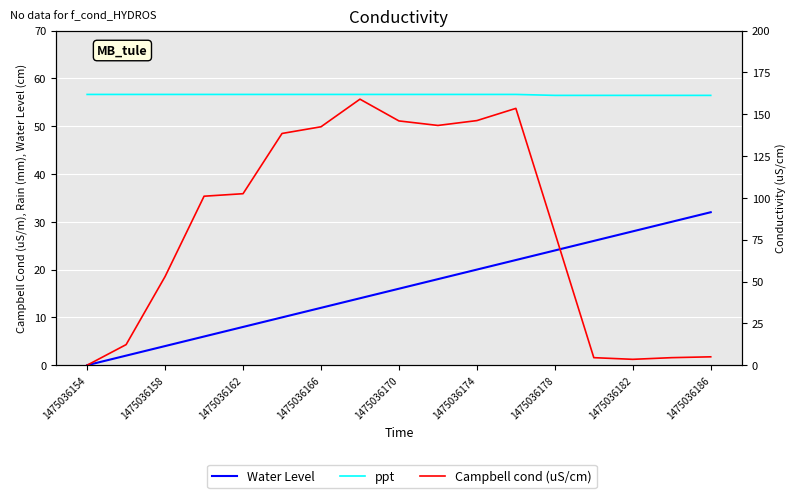

At 1475036186, list the series in order from smallest to largest.

Campbell cond (uS/cm), Water Level, ppt